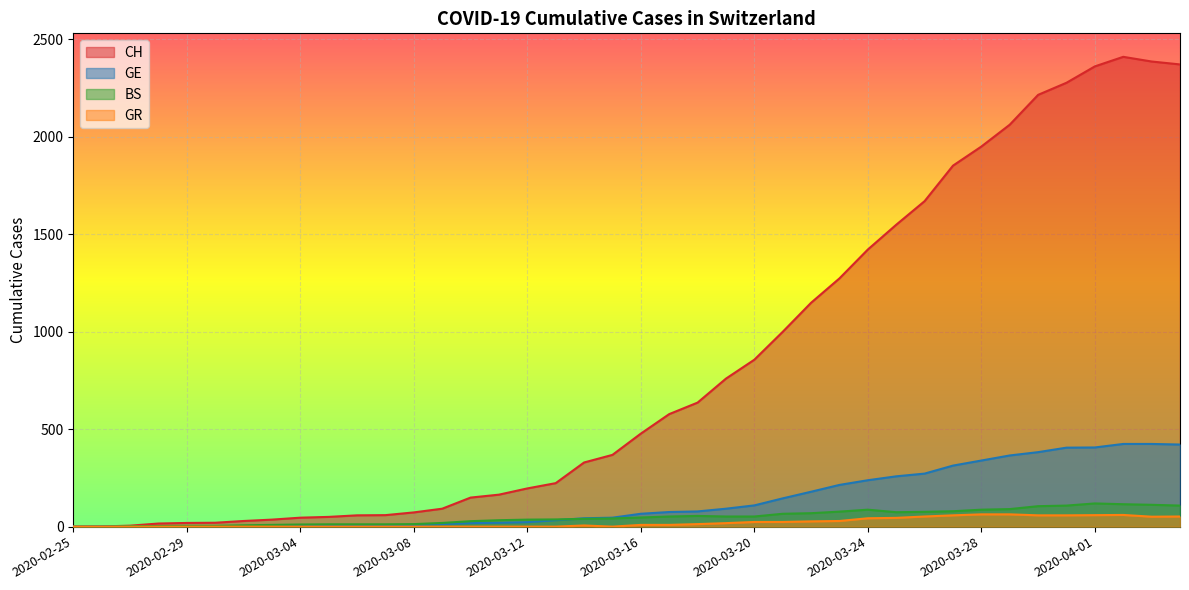

At which category does the chart reach its peak across all series?

2020-04-02